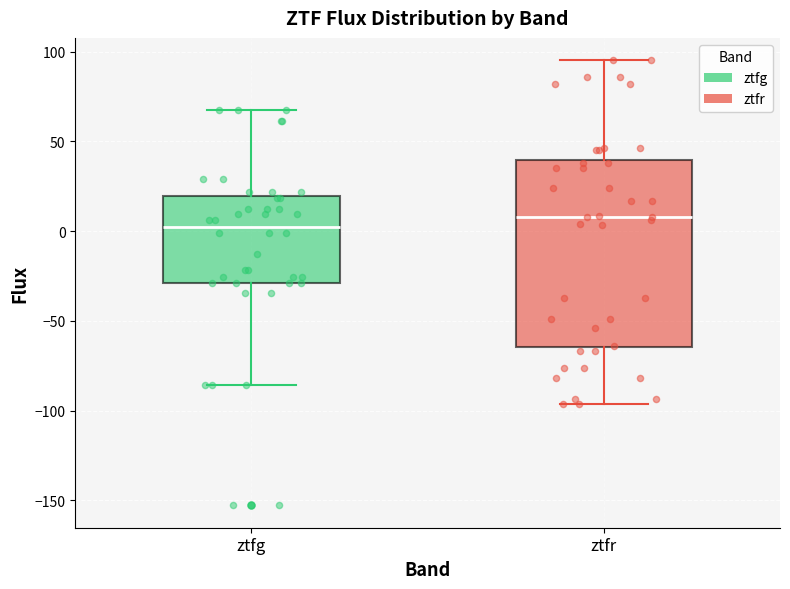

Which box's median line is the lowest?

ztfg